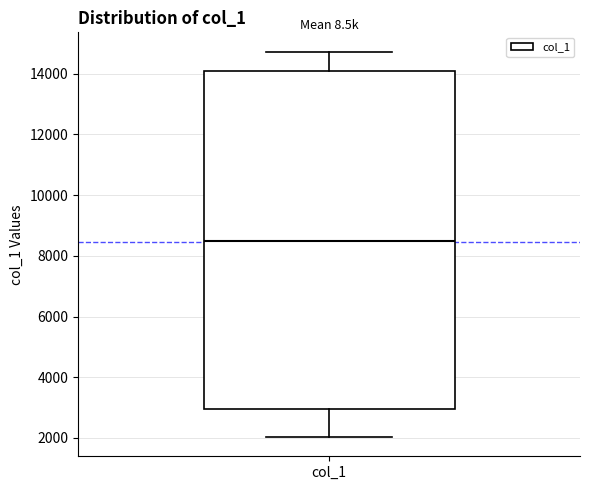

Where is the upper edge of the box for col_1 on the y-axis? The values are not printed on the chart, so give them approximately, as read against the axis.

14000